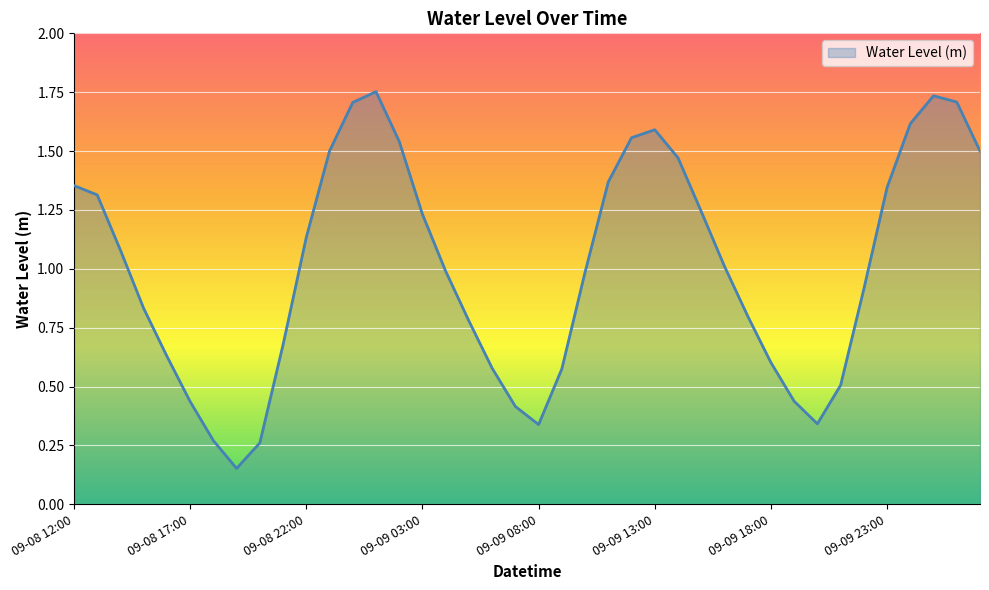

At which category does the chart reach its peak across all series?

09-09 01:00